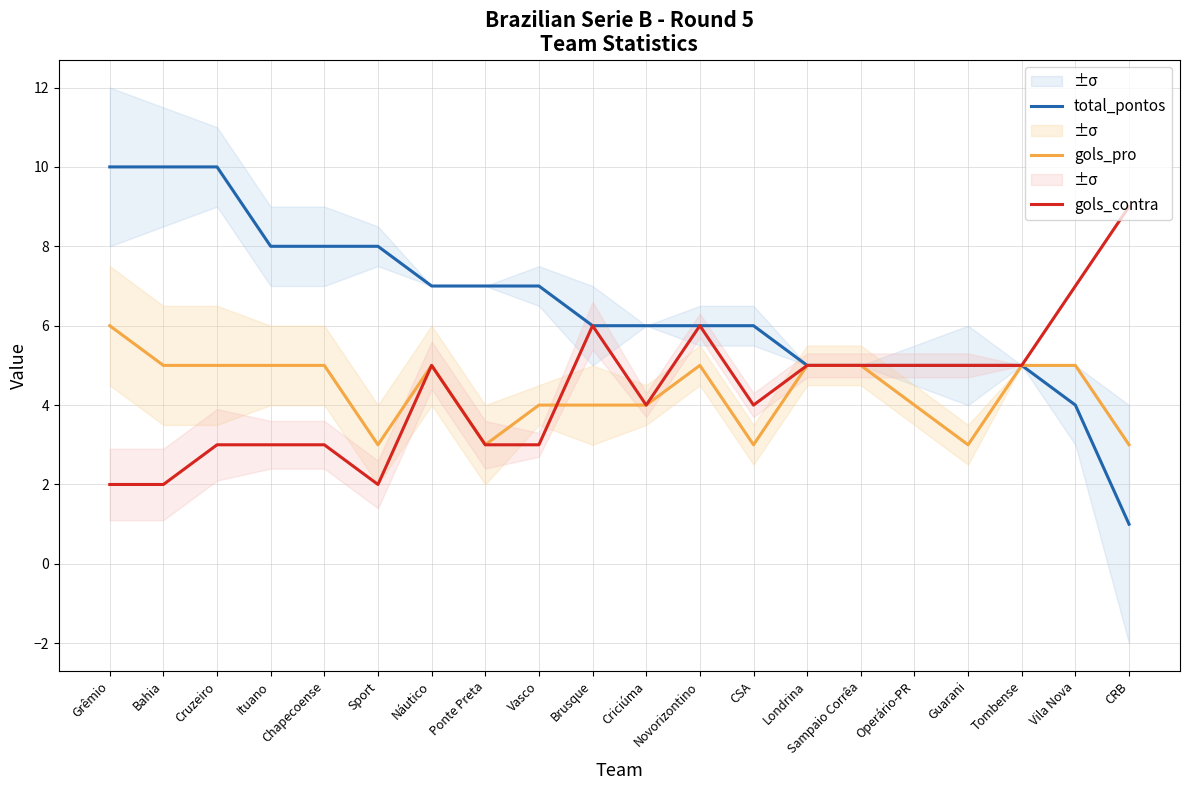

The total_pontos series shows 12 at Ponte Preta. True or false?

False